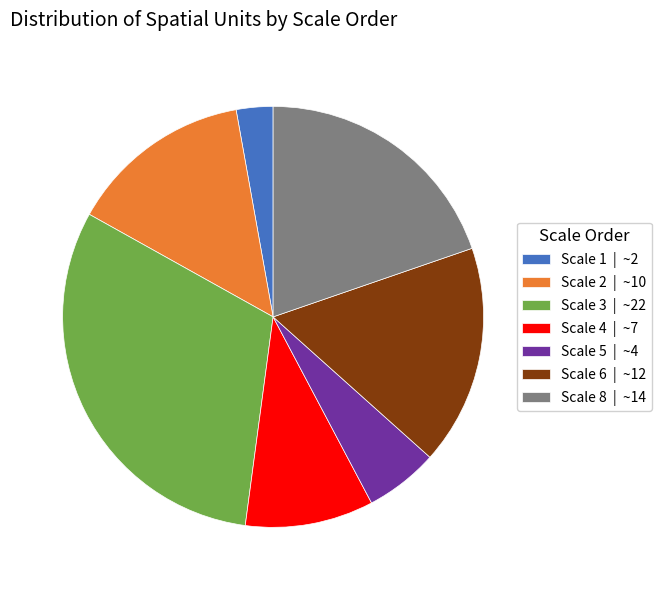

Does any single category account for the majority?

No